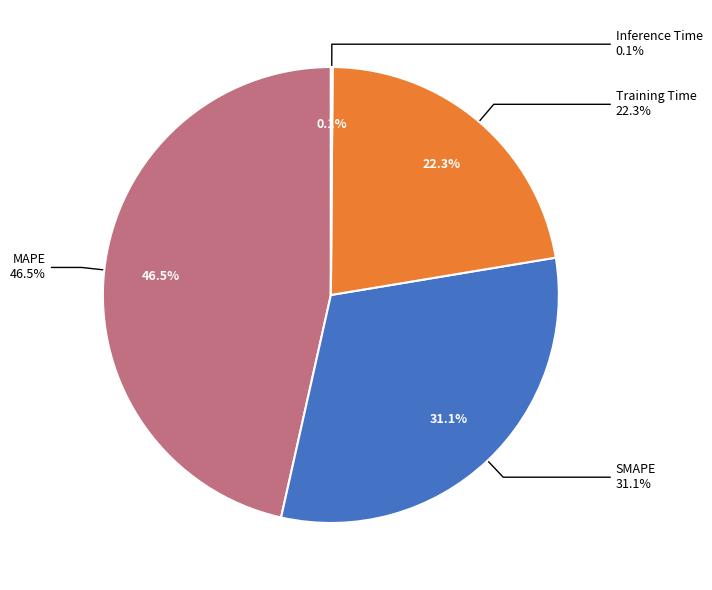

To the nearest percent, what is the difference between the largest and smallest slice percentages?

46%